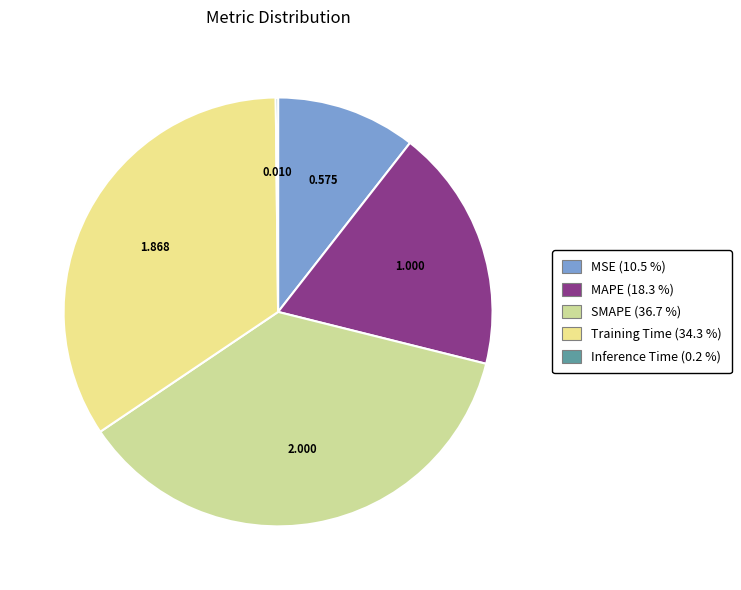

Is there any slice that represents more than half of the pie?

No